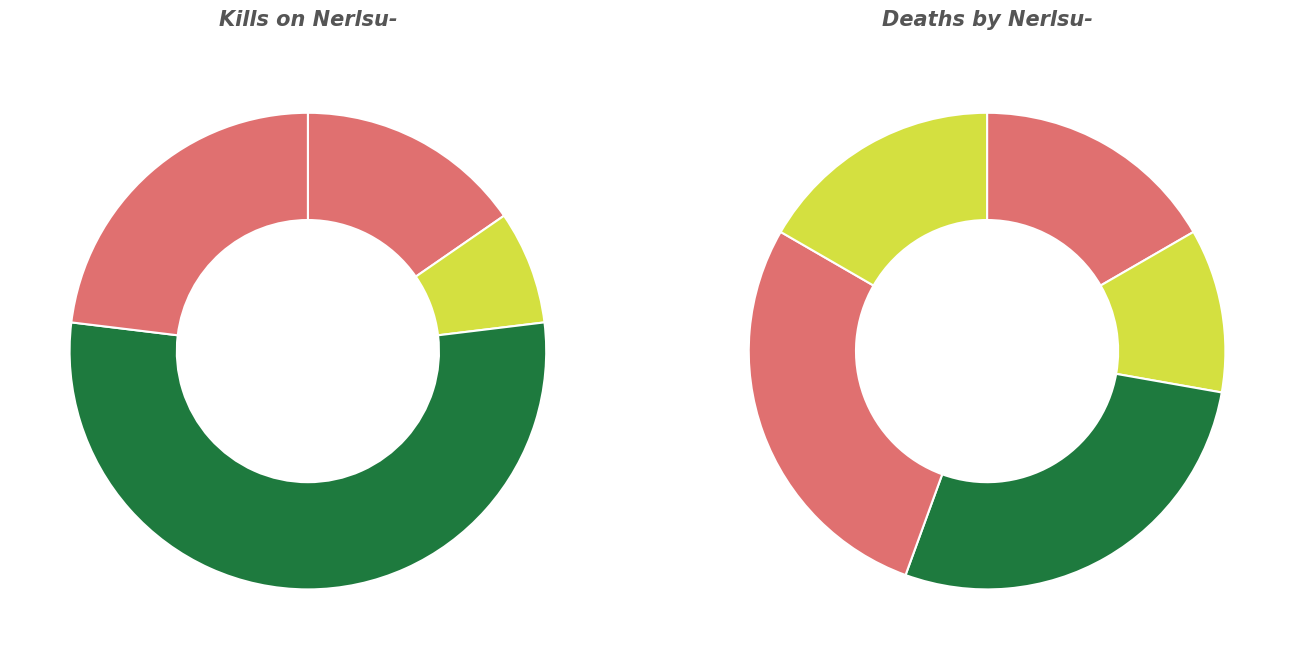

What percentage is the WHOSADD slice, to the nearest percent?

23%